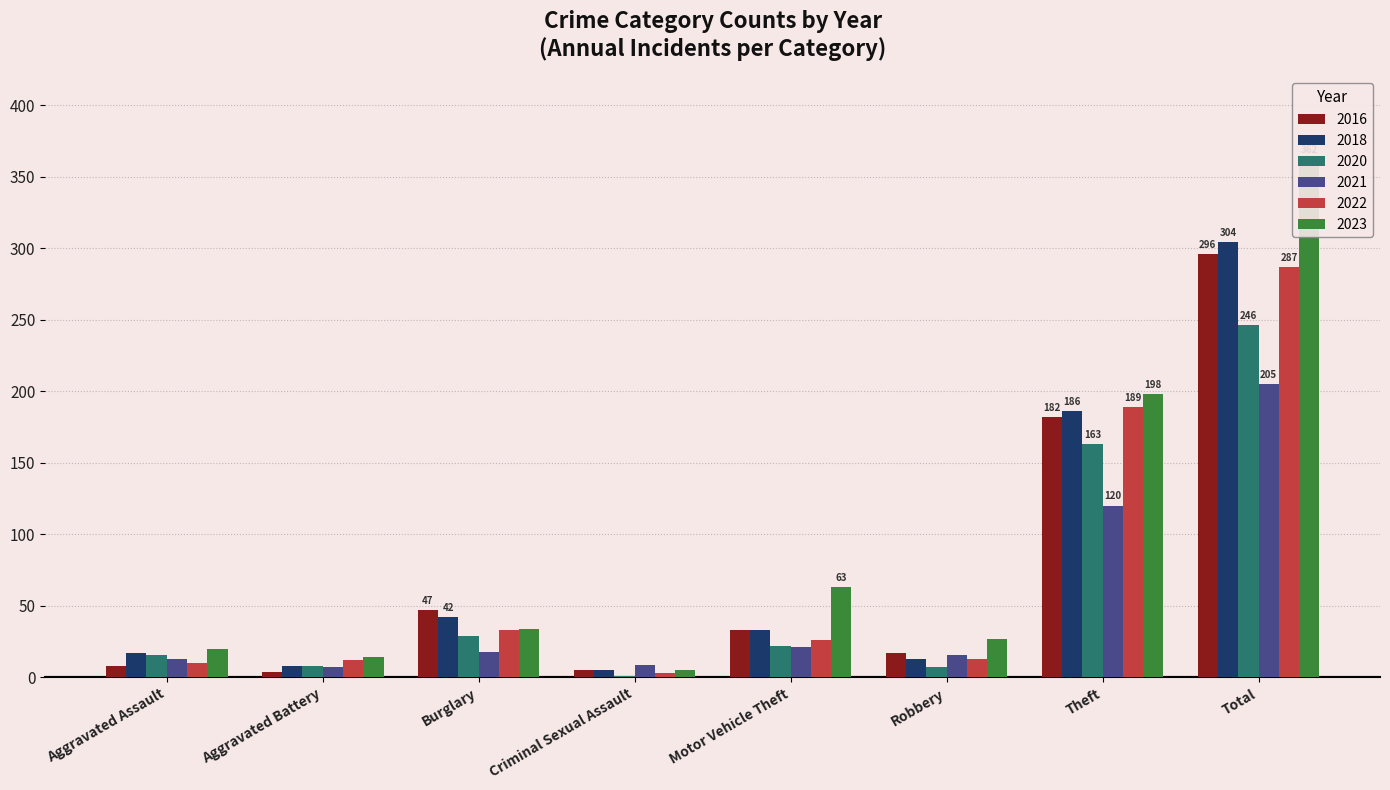

What is the minimum value for 2021?

7